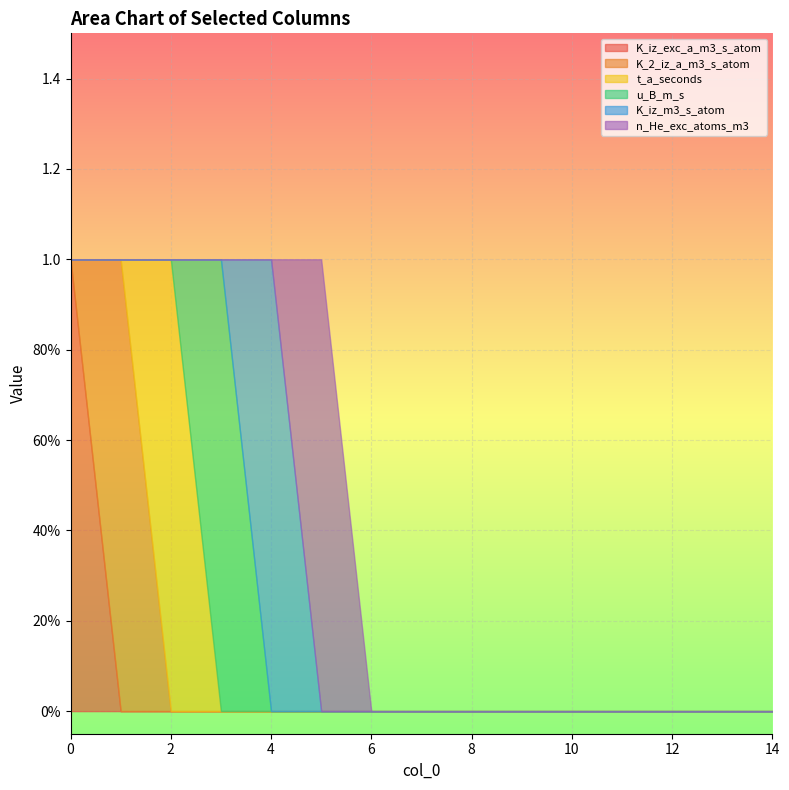

True or false: n_He_exc_atoms_m3 has more than 1 interior local peaks.

False